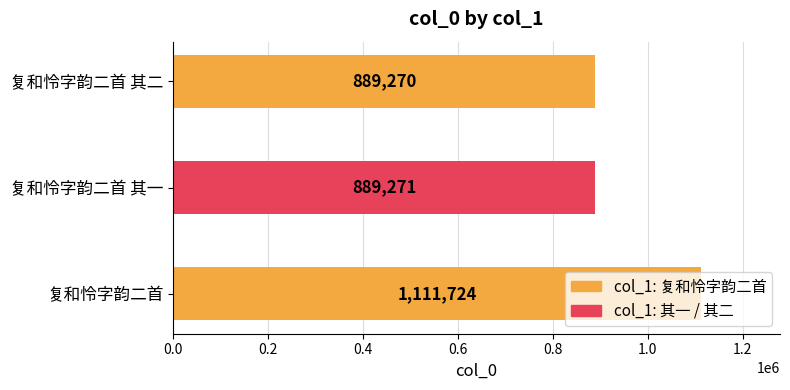

What is the difference between the maximum and minimum values?

222454